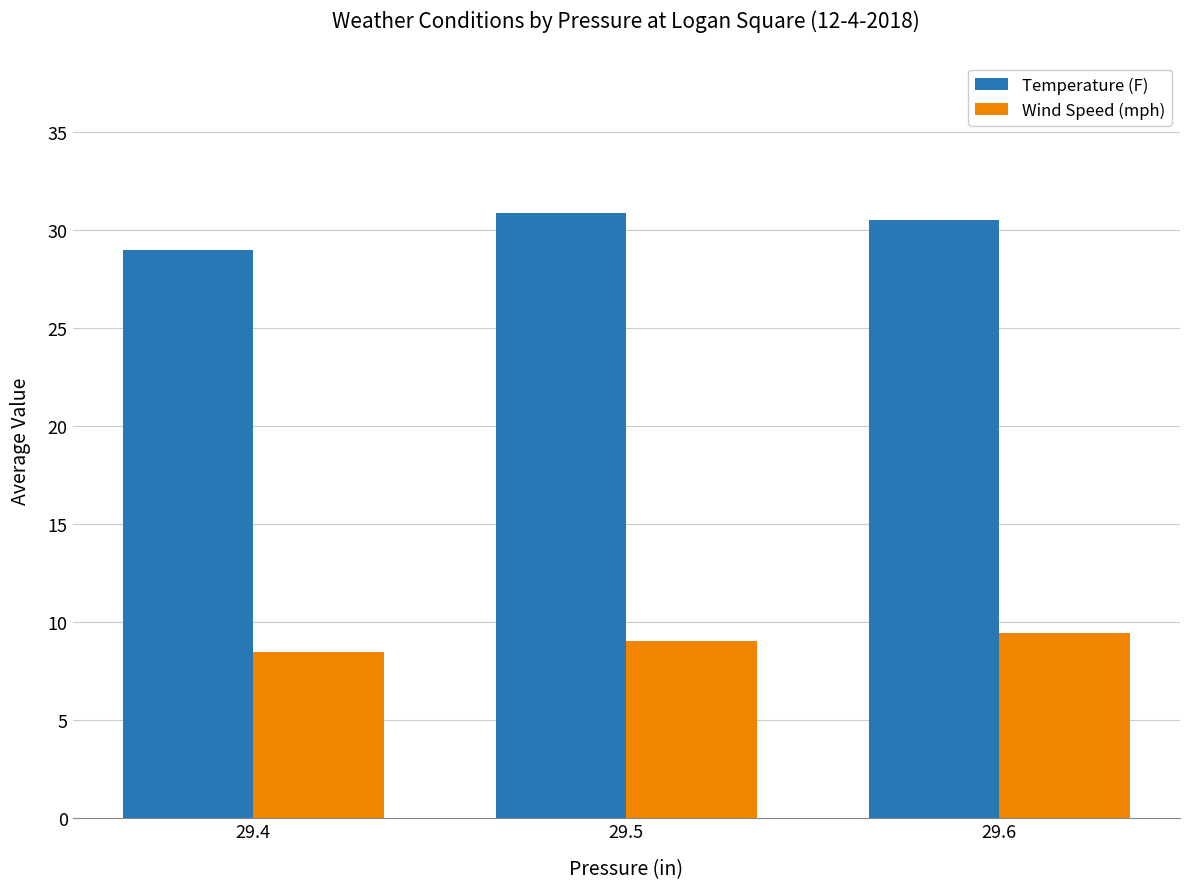

At 29.4, list the series in order from largest to smallest.

Temperature (F), Wind Speed (mph)